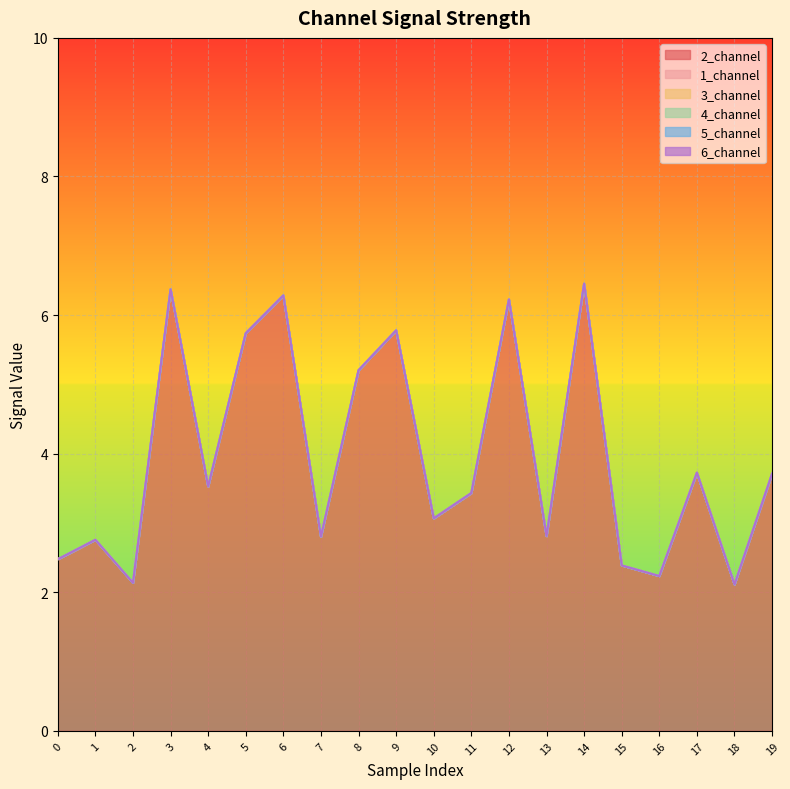

True or false: 2_channel and 3_channel cross at least once.

False